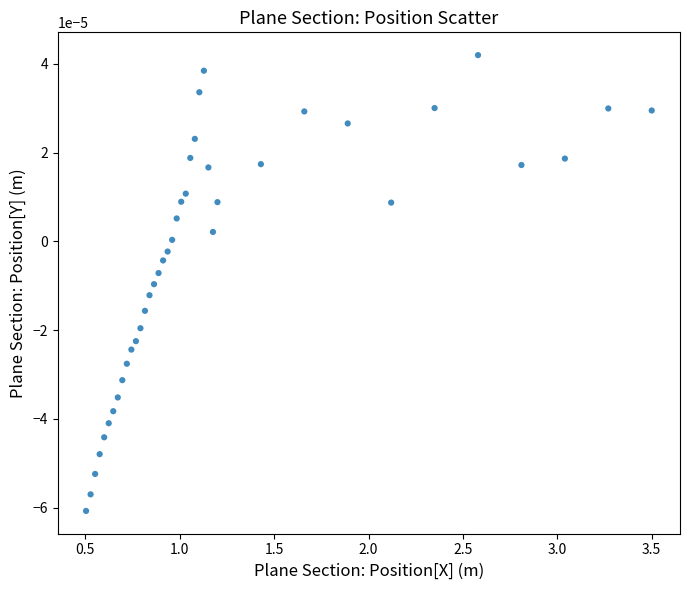

What is the range of X values (max minus min)?

3.0